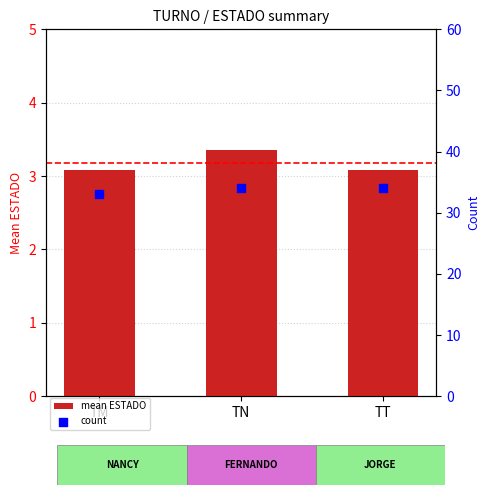

Which series has the largest Y range (max minus min)?

count